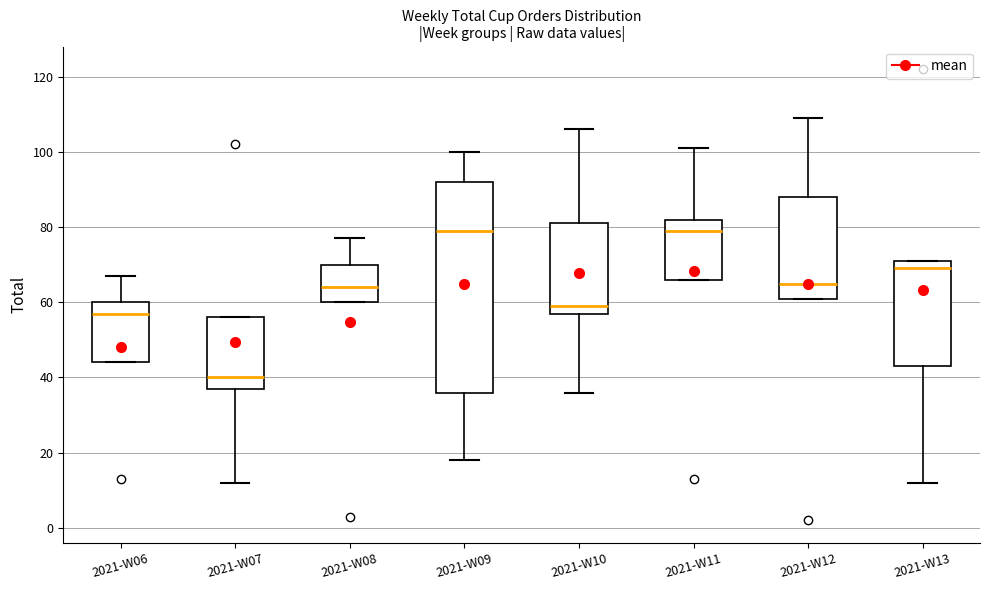

Reading left to right, read every box against the y-axis: the position of its median line, the range the box covers, and the ends of its whiskers. The values are not printed on the chart, so give them approximately, as read against the axis.

2021-W06: median 58, box 44 to 60, whiskers 44 to 68
2021-W07: median 40, box 38 to 56, whiskers 12 to 56
2021-W08: median 64, box 60 to 70, whiskers 60 to 78
2021-W09: median 80, box 36 to 92, whiskers 18 to 100
2021-W10: median 60, box 58 to 82, whiskers 36 to 106
2021-W11: median 80, box 66 to 82, whiskers 66 to 102
2021-W12: median 66, box 62 to 88, whiskers 62 to 110
2021-W13: median 70, box 44 to 72, whiskers 12 to 72